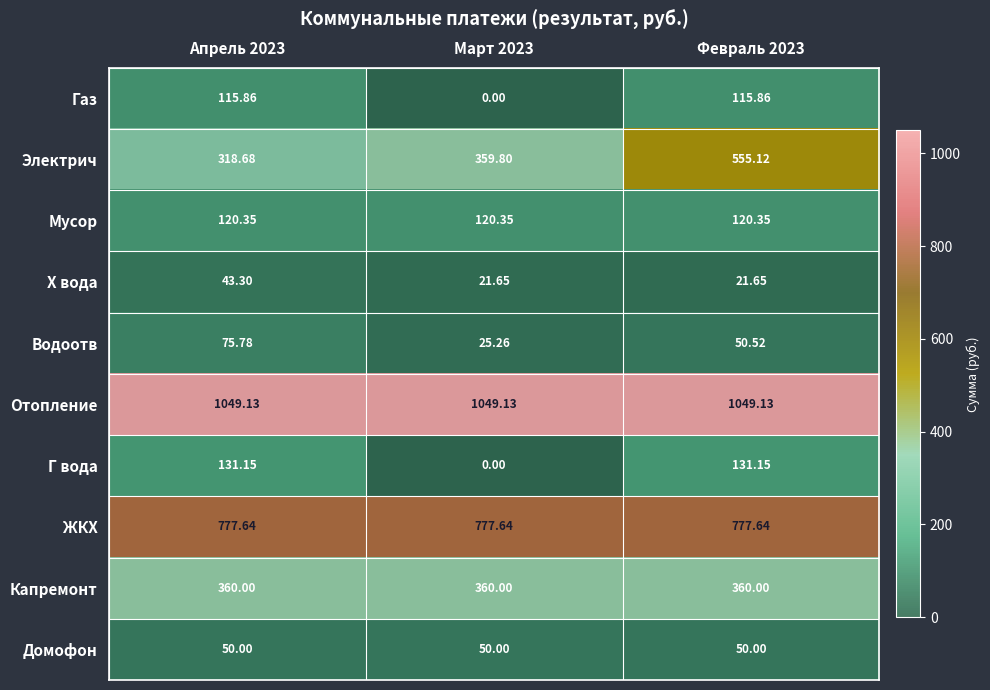

How many distinct data groups are displayed?

10